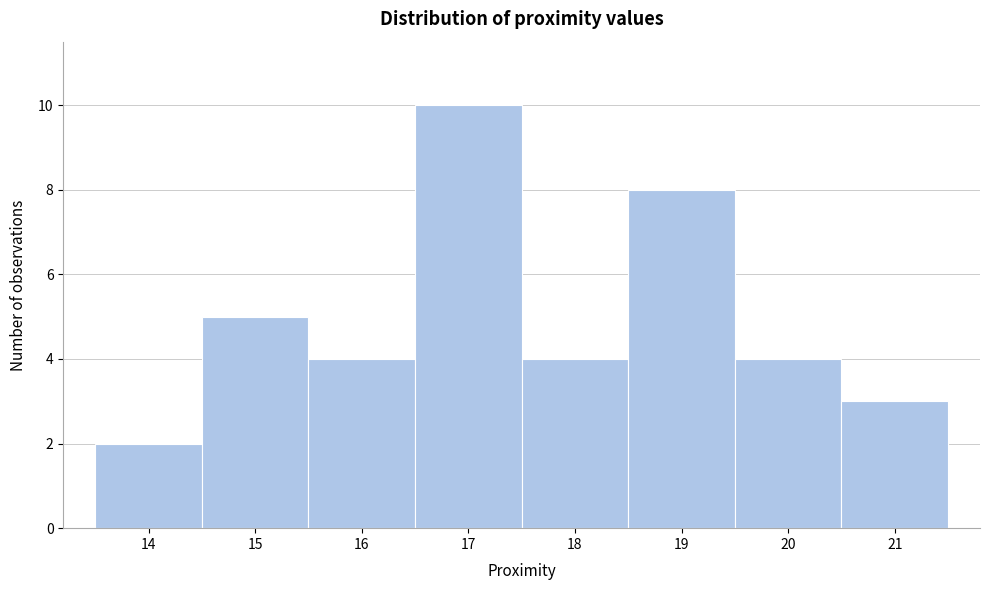

Which range on the x-axis has the tallest bar?

16.5 to 17.5